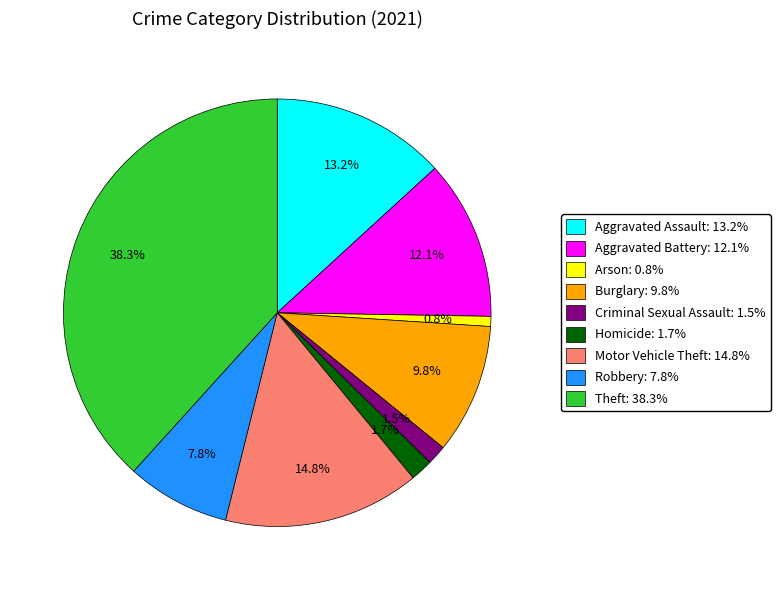

Does Aggravated Assault represent more than half of the total?

No